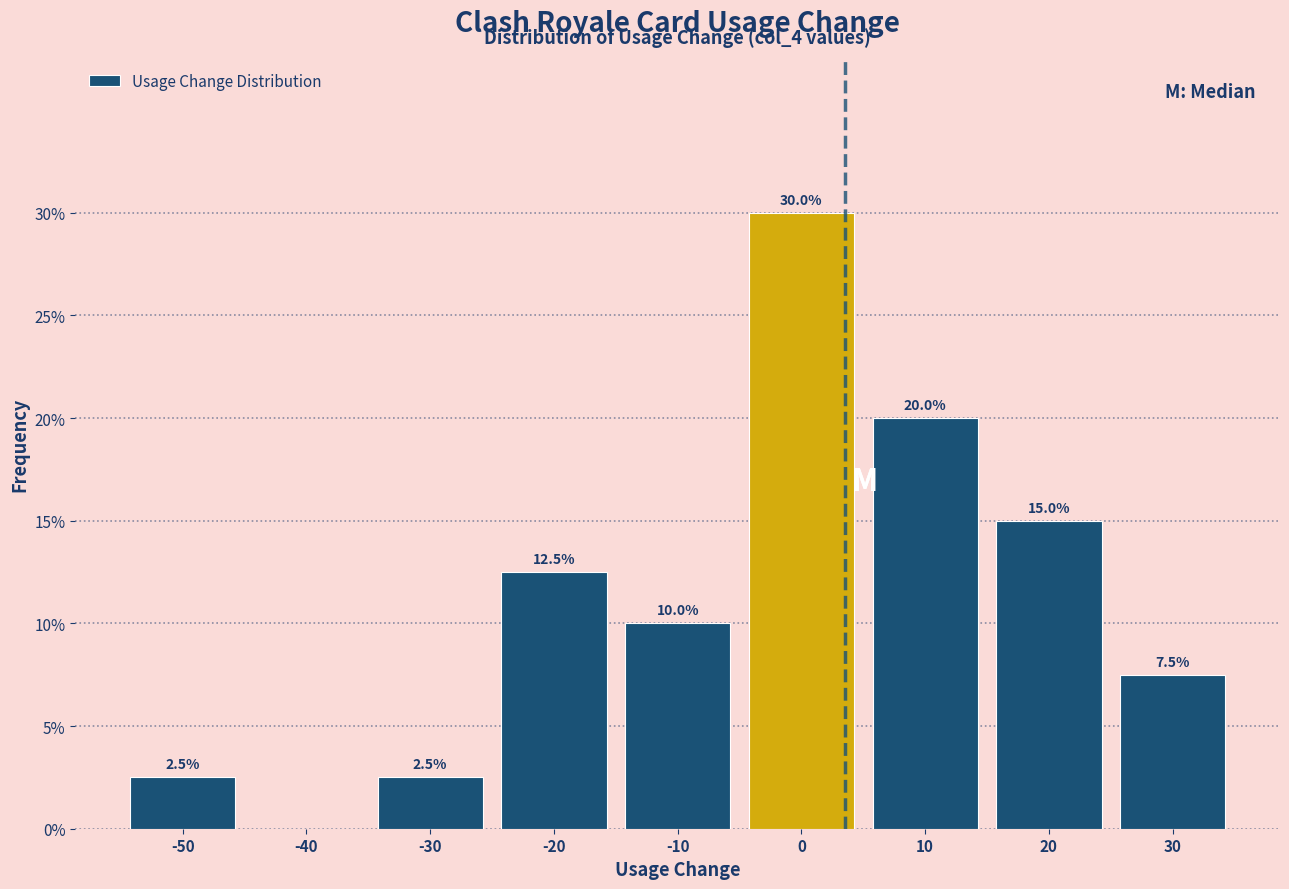

Over which range of the x-axis is the bar tallest?

-5 to 5